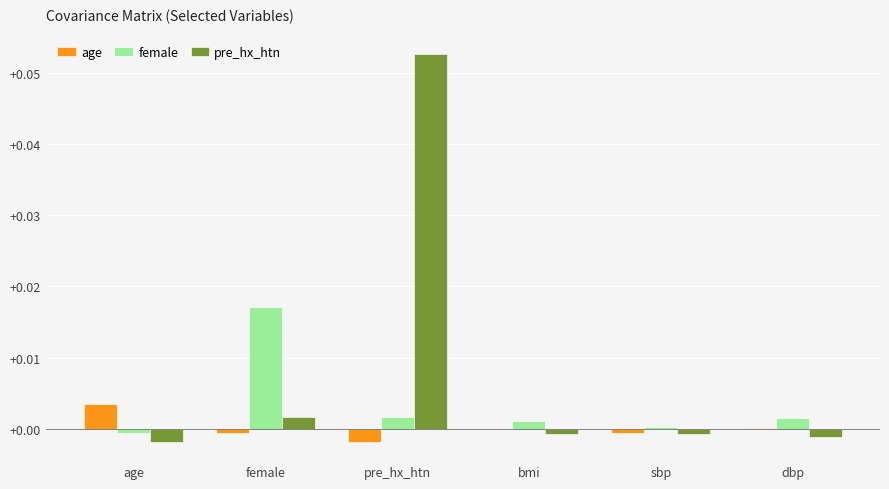

Which category has the highest value in the female series?

female